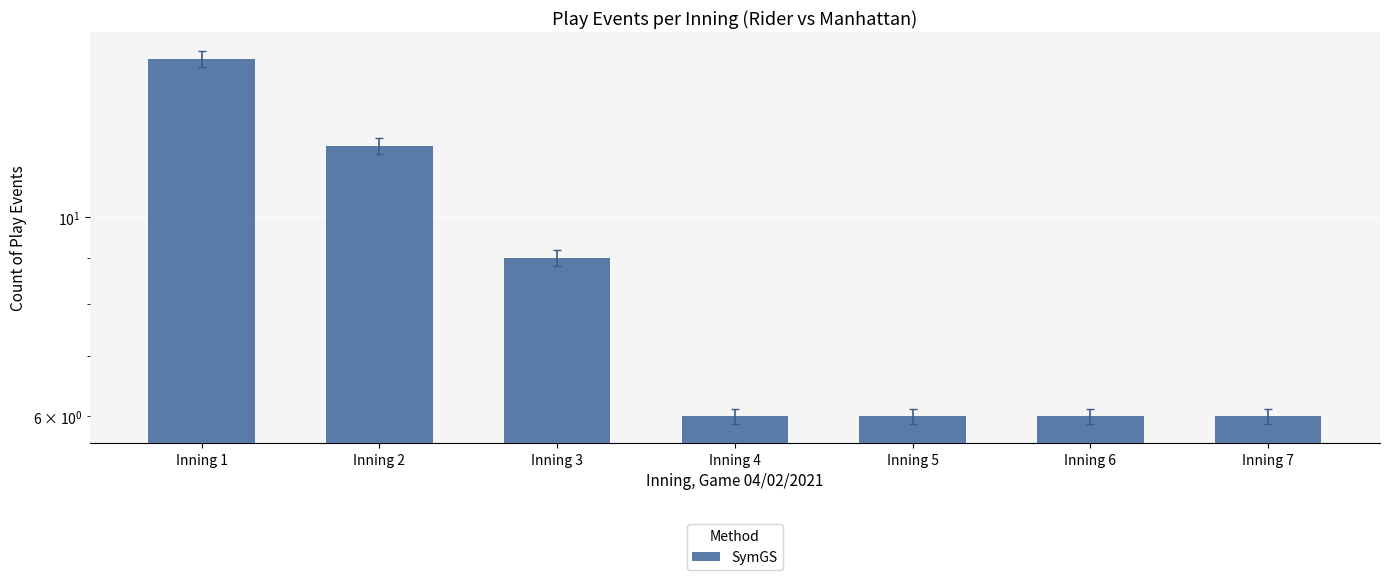

The value at Inning 2 is 12. True or false?

True